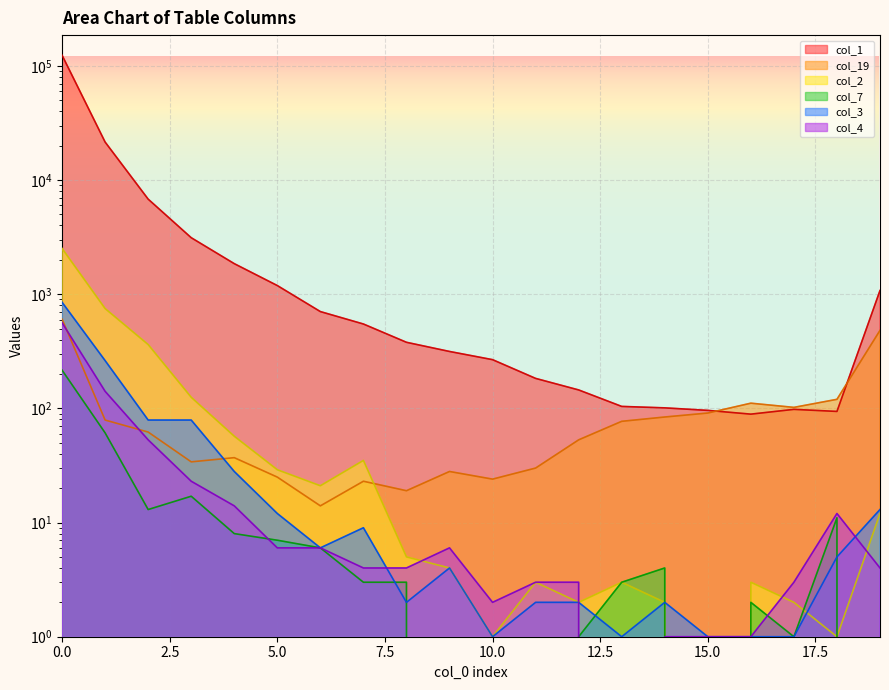

Where is the first local minimum for col_2?

6